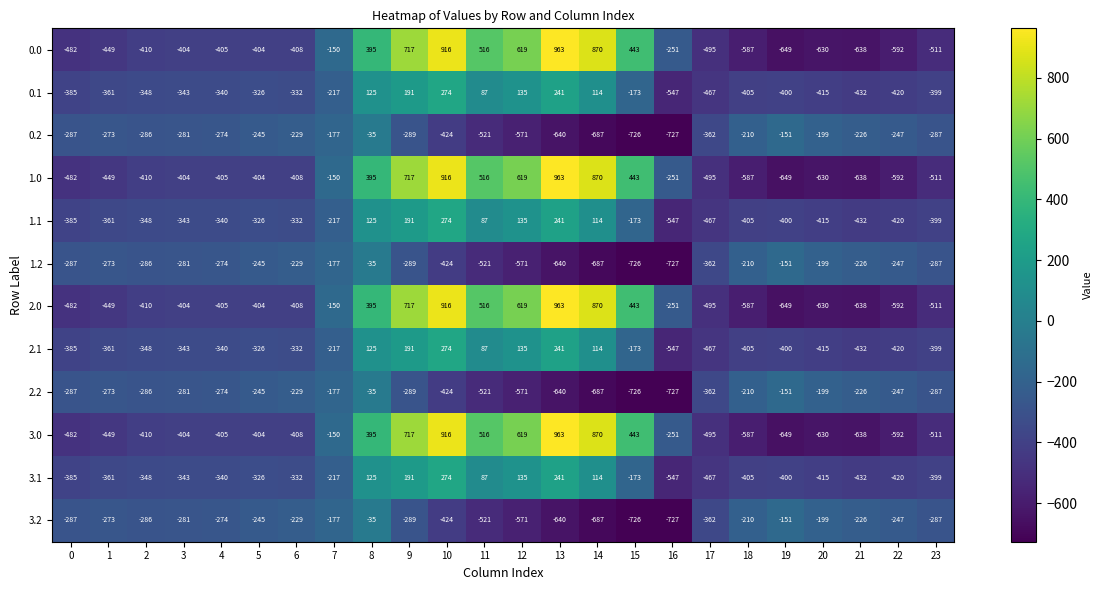

How many data points does each series have?

24